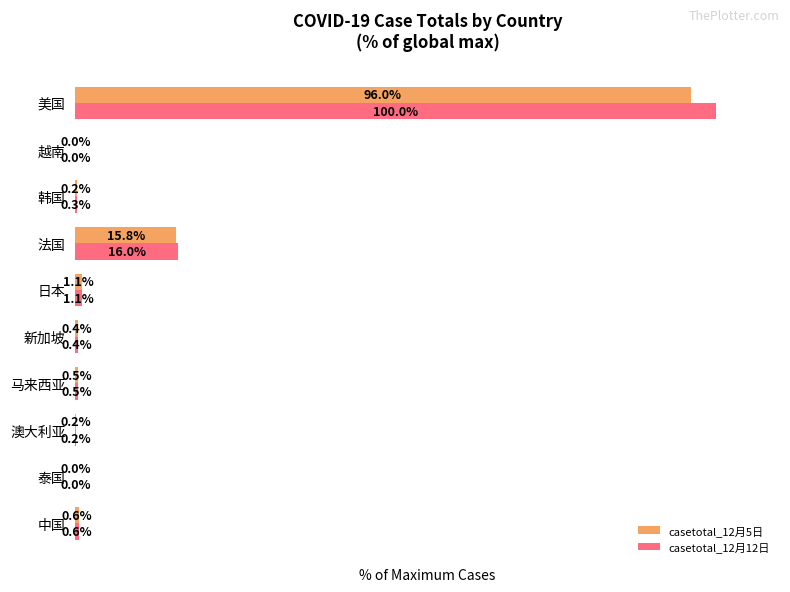

At which label does casetotal_12月5日 reach its peak?

美国